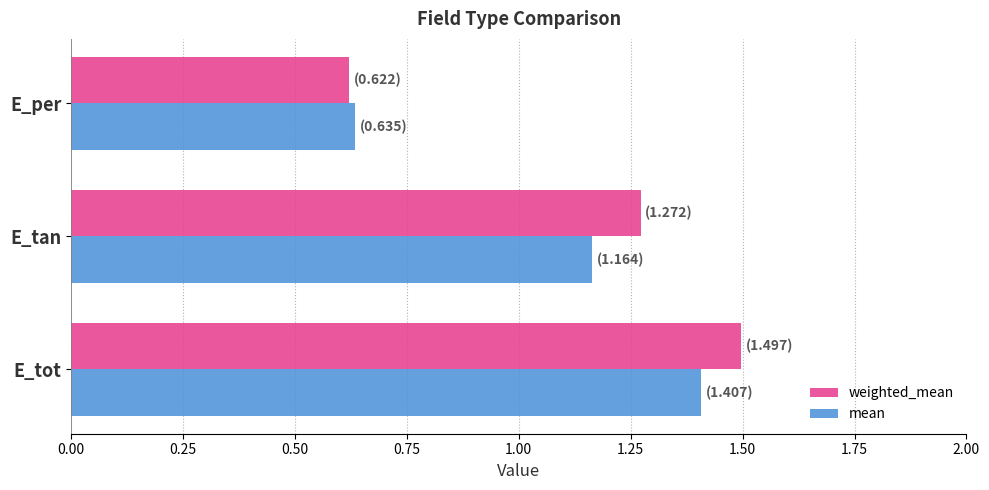

What is the average value of the weighted_mean series?

1.1